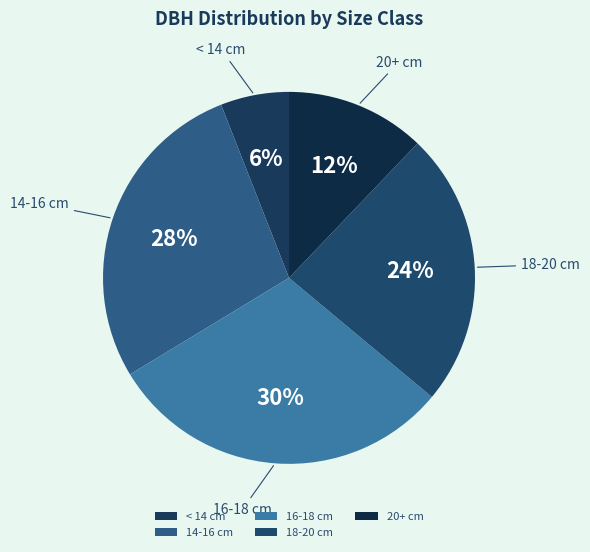

Does any single category account for the majority?

No